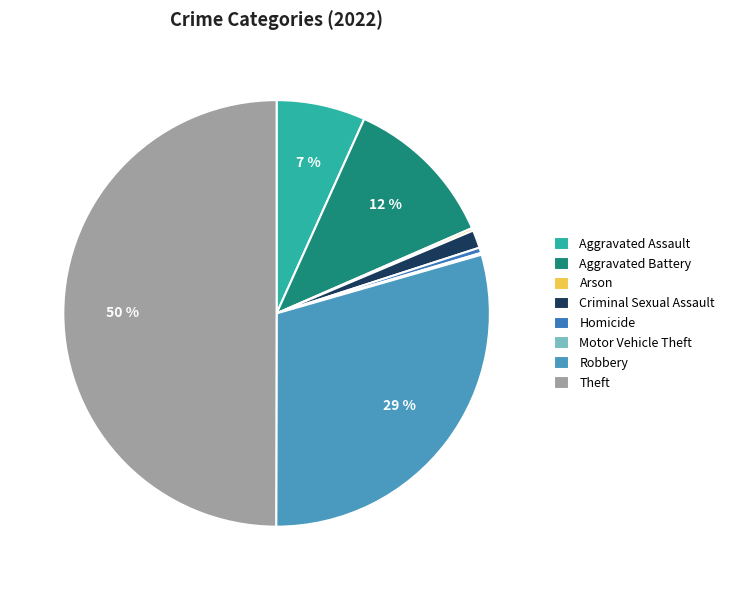

Which has a higher value, Motor Vehicle Theft or Theft?

Theft